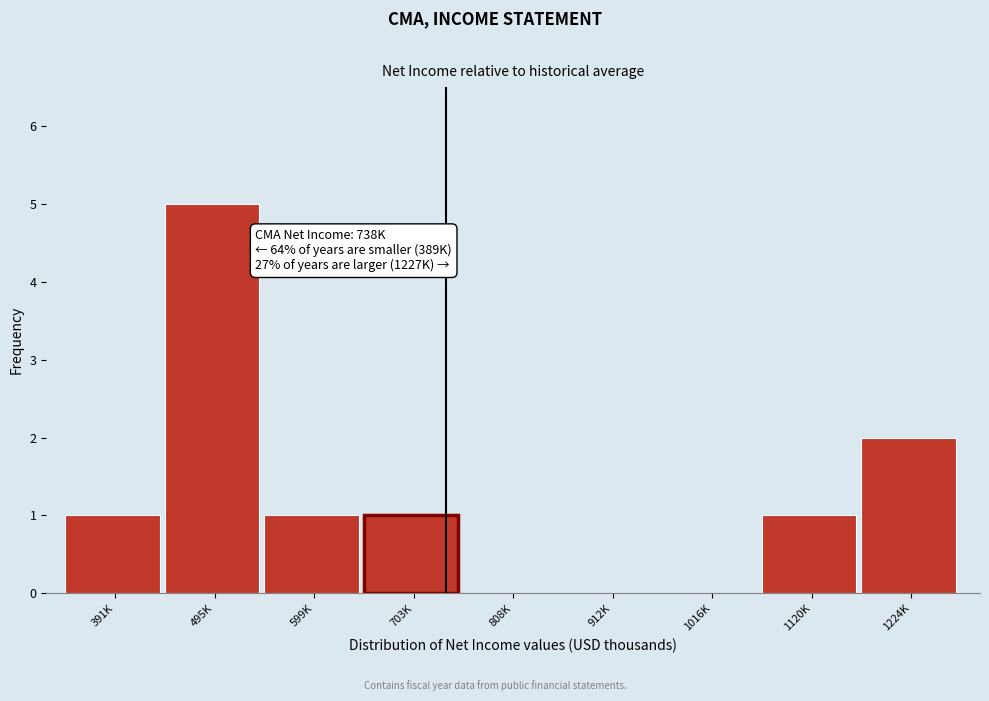

Reading left to right, transcribe all the data shown in this chart.

391K=1	495K=5	599K=1	703K=1	808K=0	912K=0	1016K=0	1120K=1	1224K=2